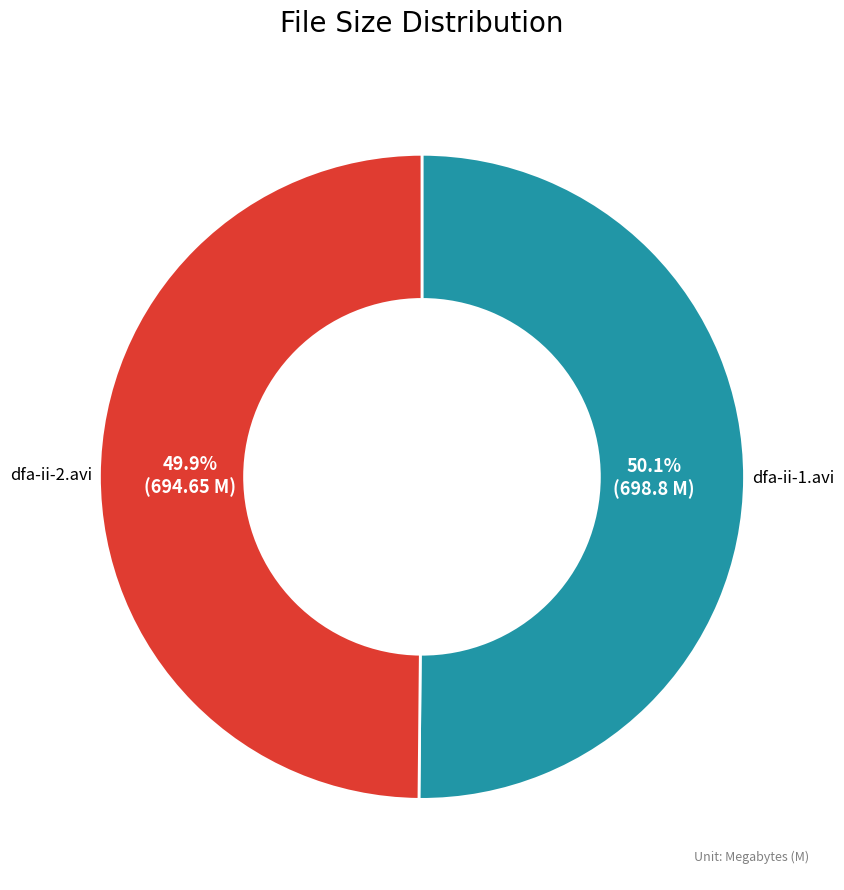

How many slices are in this pie chart?

2